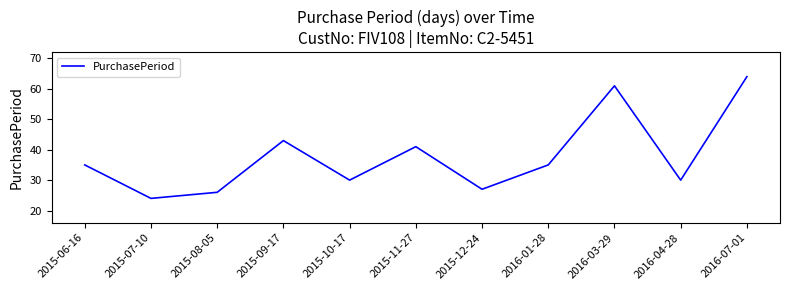

What is the sum of all values?

416